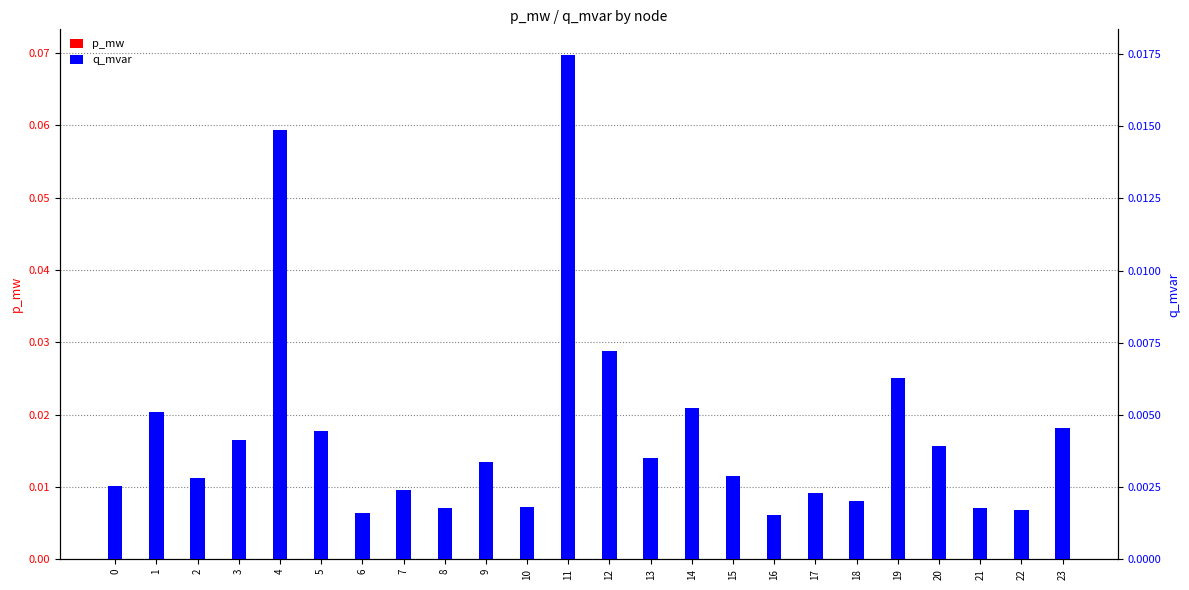

What is the maximum value for p_mw?

0.1